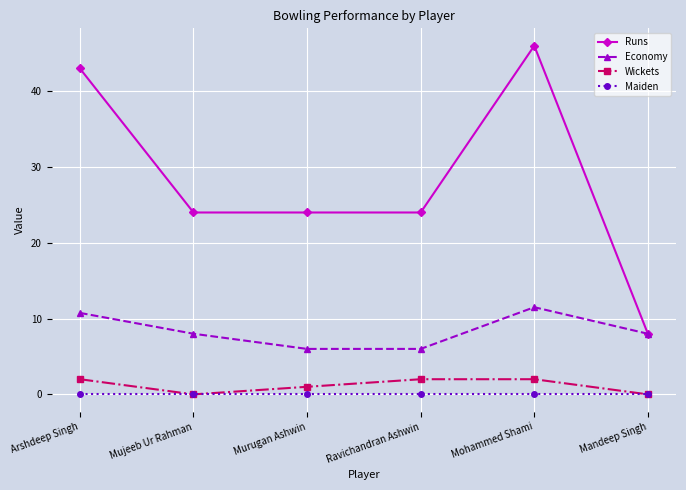

What is the total value across all series at Mujeeb Ur Rahman?

32.0